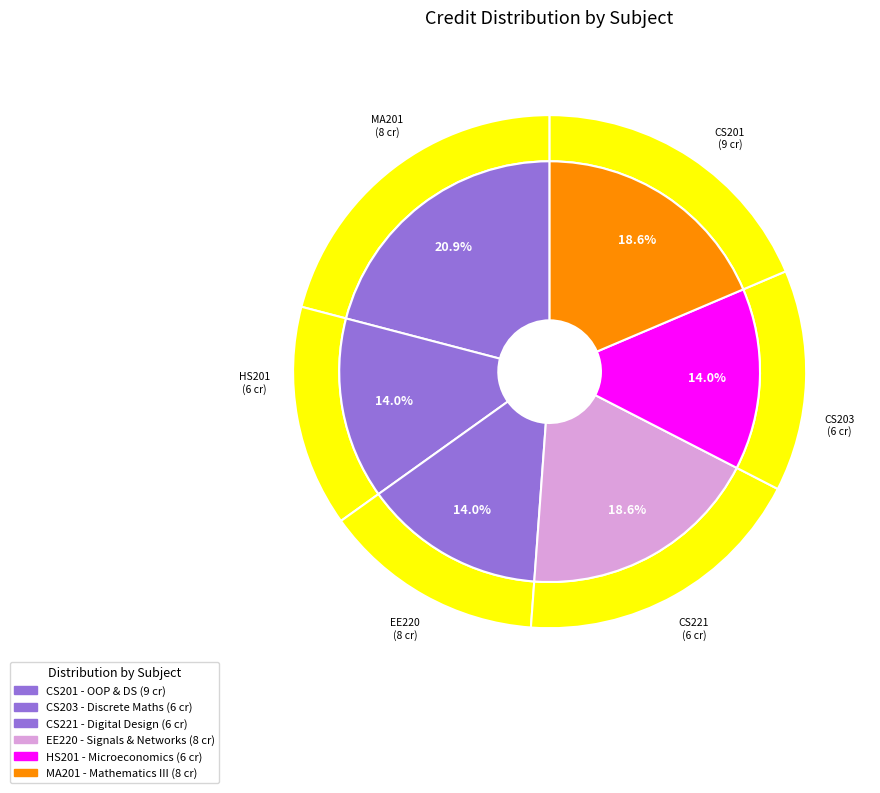

Does EE220 represent more than half of the total?

No